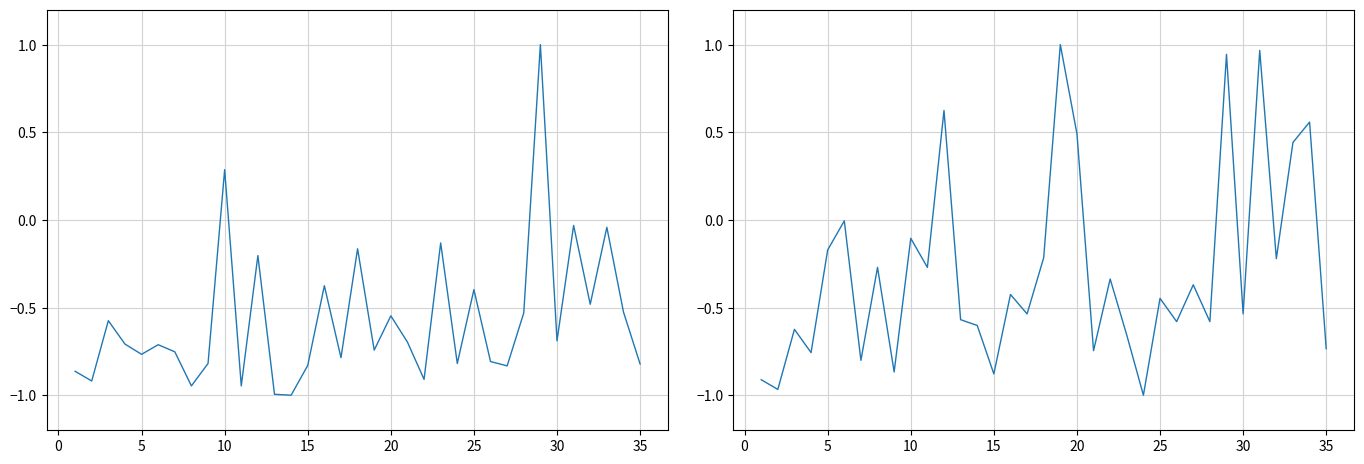

Is the value of السعر at 17 greater than the value of سعر البيع at 30?

Yes